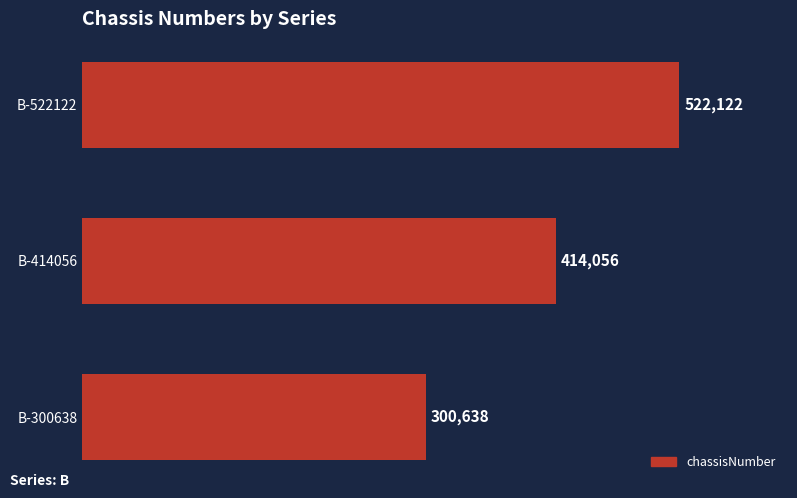

Reading top to bottom, list all the values displayed in this chart.

522122	414056	300638